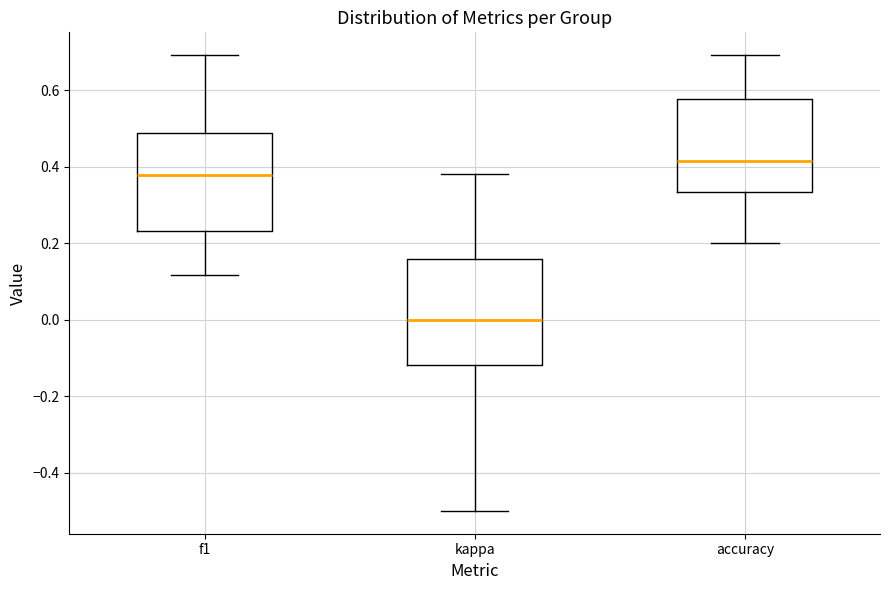

Reading left to right, transcribe this box plot: for each box, give where its median line is, the range the box spans, and where its two whiskers end, as read against the y-axis. The values are not printed on the chart, so give them approximately, as read against the axis.

f1: median 0.38, box 0.24 to 0.48, whiskers 0.12 to 0.70
kappa: median 0.00, box -0.12 to 0.16, whiskers -0.50 to 0.38
accuracy: median 0.42, box 0.34 to 0.58, whiskers 0.20 to 0.70